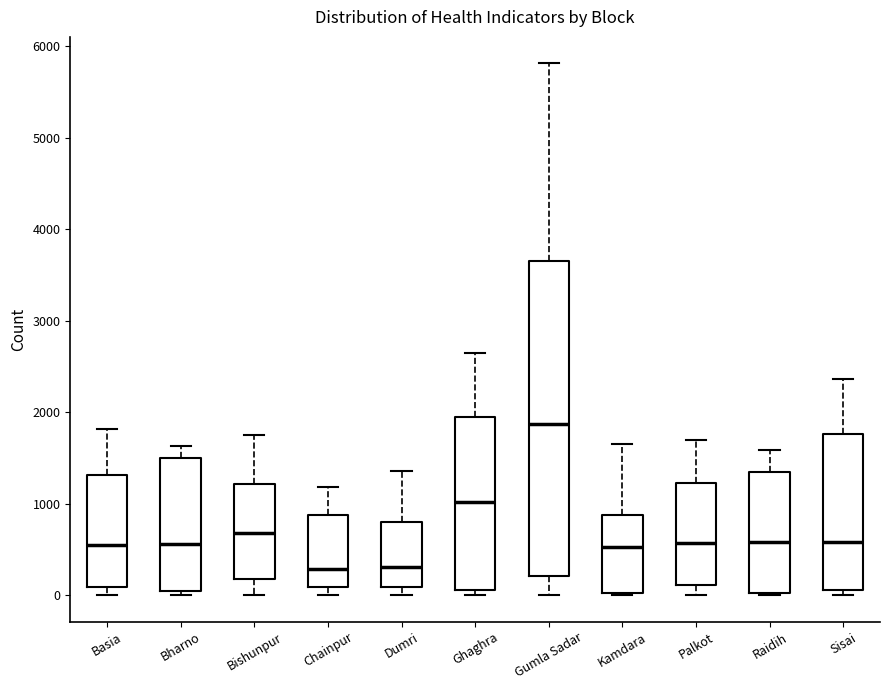

Where does the median line of the box for Dumri sit on the y-axis? The values are not printed on the chart, so give them approximately, as read against the axis.

300